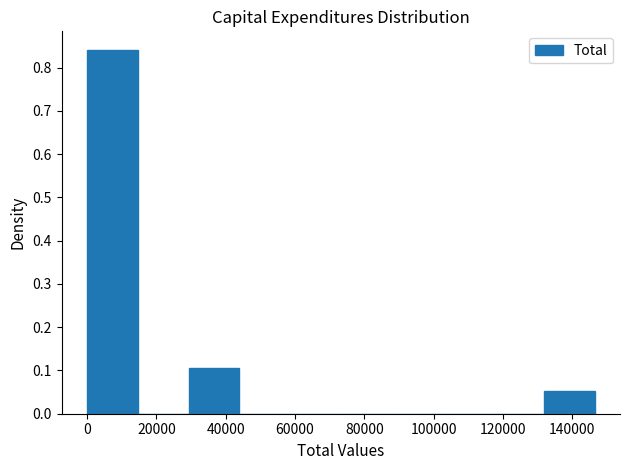

Which range on the x-axis has the tallest bar?

0 to 14000